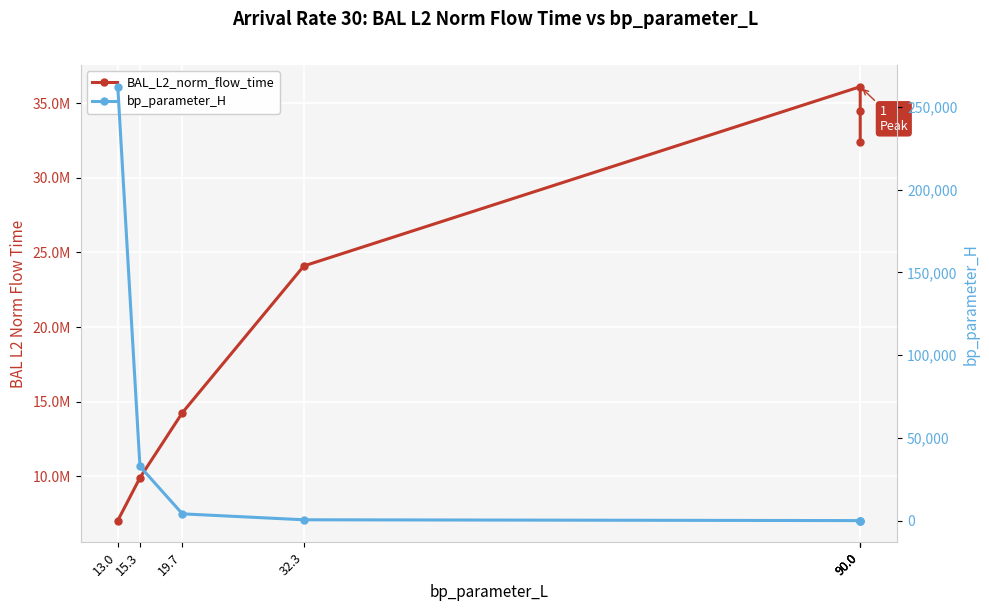

Rank the series by their average value, from lowest to highest.

bp_parameter_H, BAL_L2_norm_flow_time